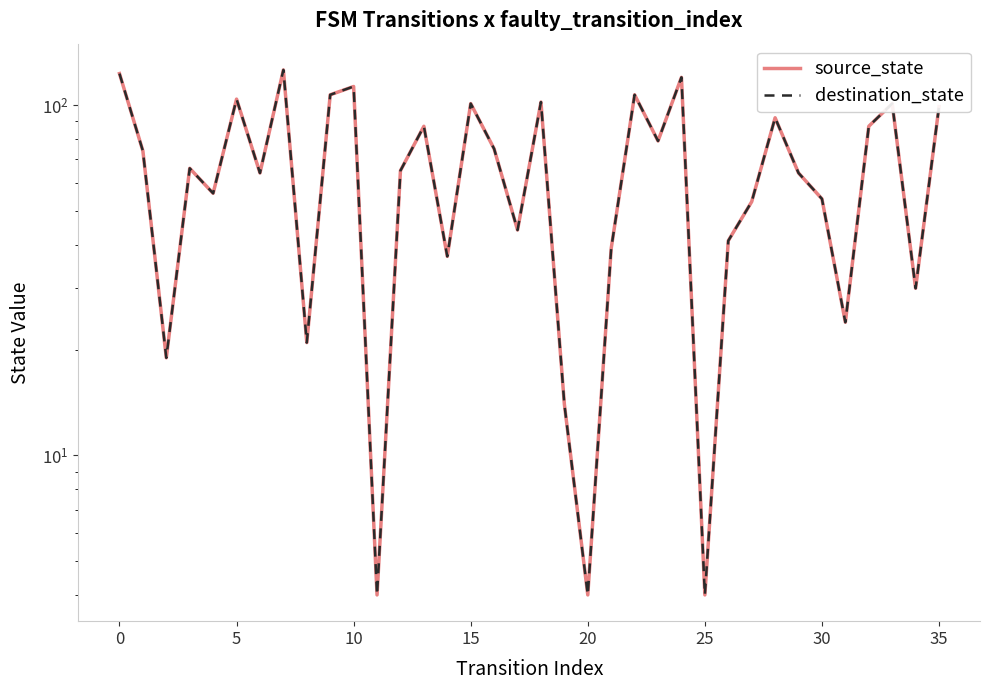

Is this an area chart (filled region under the line)?

No